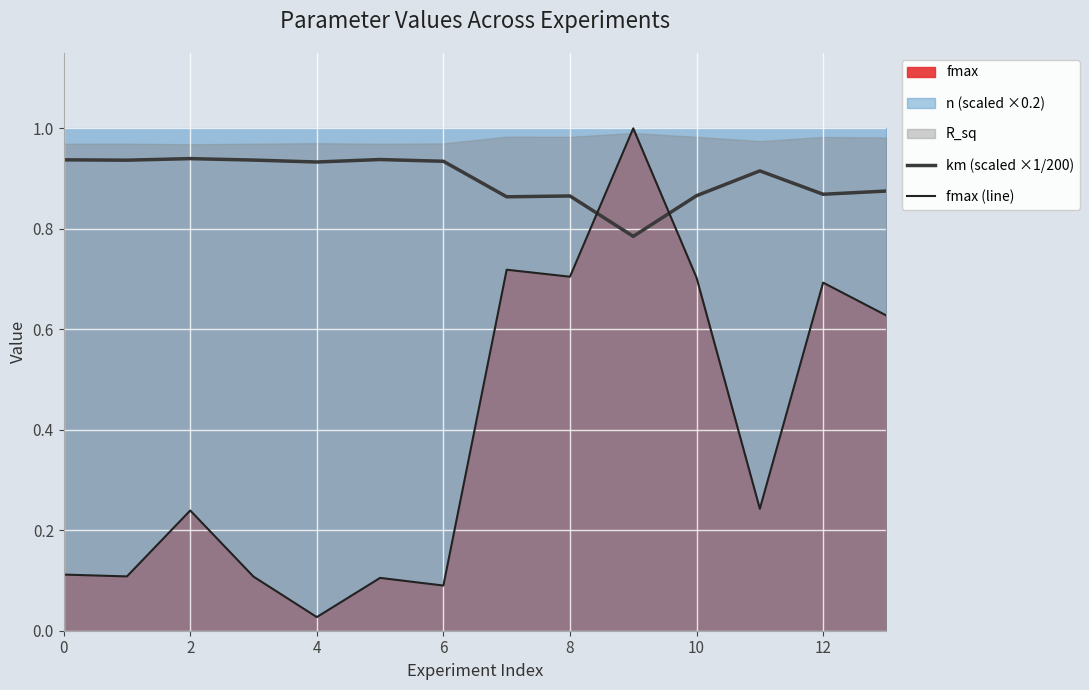

Which series ends up on top after the final intersection of km (scaled ×1/200) and fmax (line)?

km (scaled ×1/200)